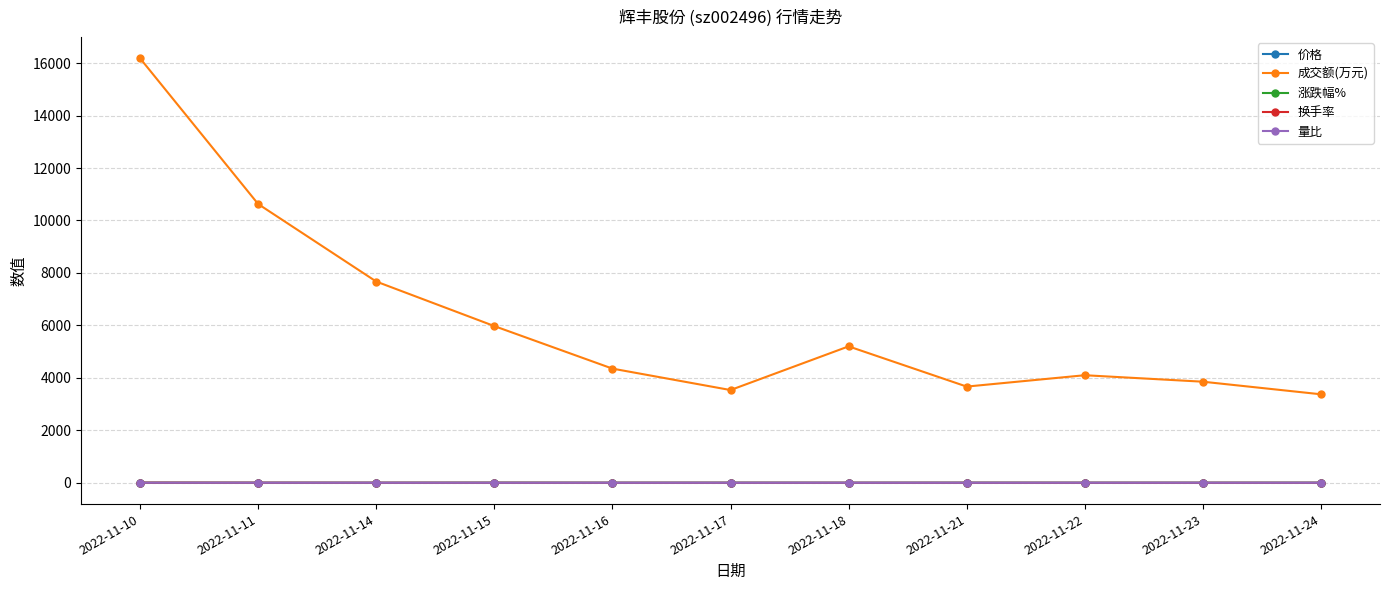

In 量比, how many points are higher than both neighbors (excluding endpoints)?

2